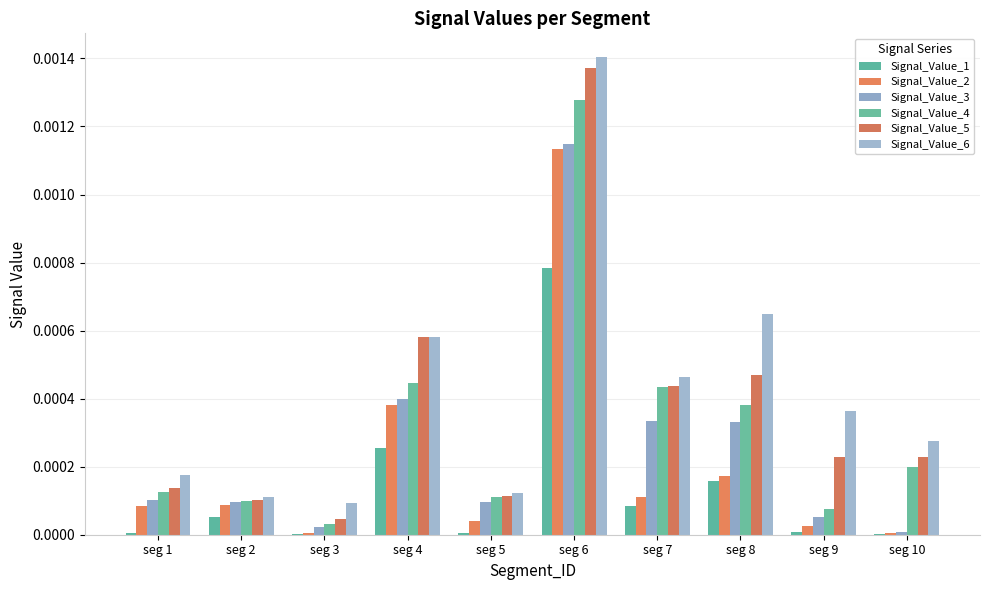

Rank the series by their average value, from lowest to highest.

Signal_Value_1, Signal_Value_2, Signal_Value_3, Signal_Value_4, Signal_Value_5, Signal_Value_6